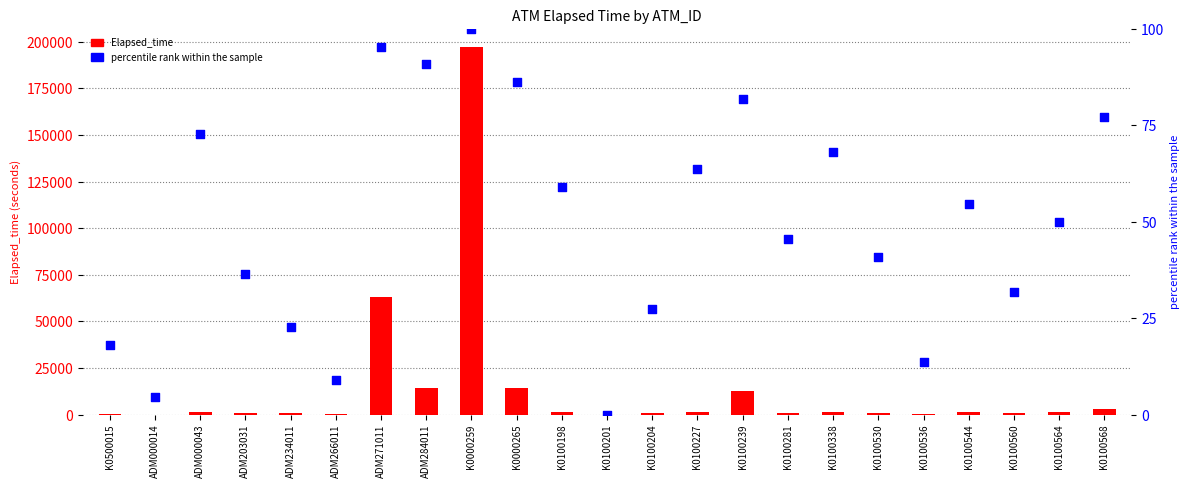

Which series reaches the maximum Y coordinate?

Elapsed_time